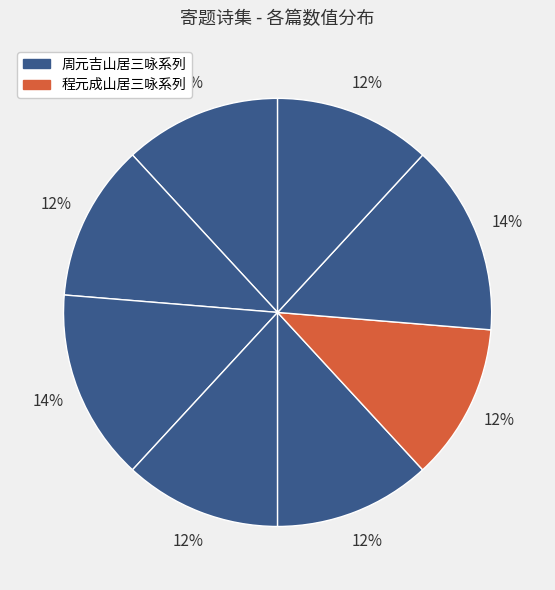

Count the number of slices in the pie.

8